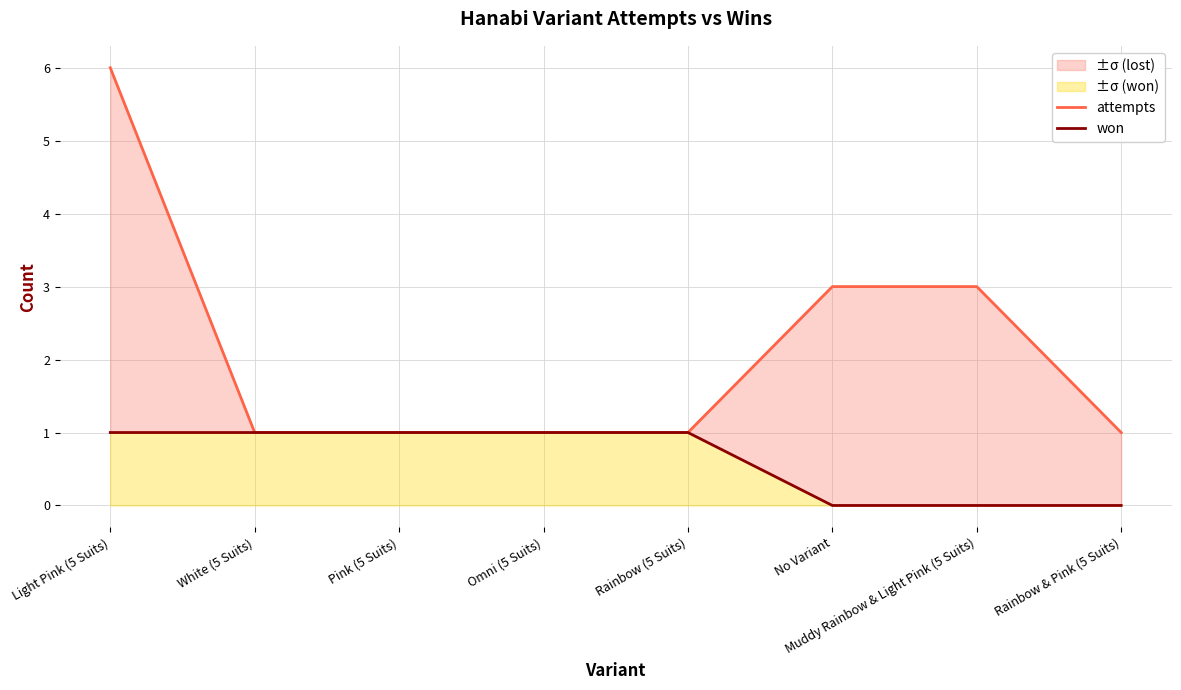

The value of won at Pink (5 Suits) is 1. True or false?

True